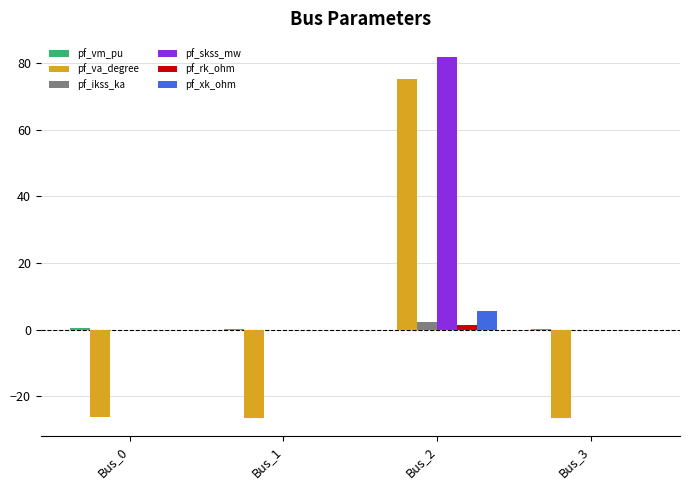

Which category has the highest value across all series?

Bus_2